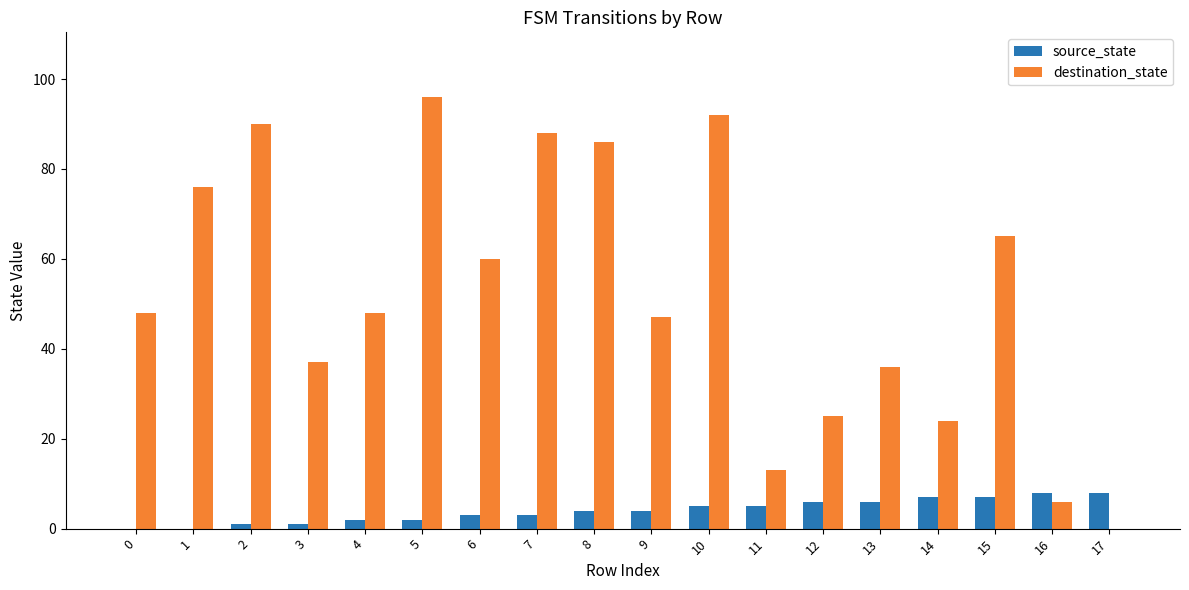

Reading left to right, list all the values displayed in this chart.

source_state: 0=0	1=0	2=1	3=1	4=2	5=2	6=3	7=3	8=4	9=4	10=5	11=5	12=6	13=6	14=7	15=7	16=8	17=8
destination_state: 0=48	1=76	2=90	3=37	4=48	5=96	6=60	7=88	8=86	9=47	10=92	11=13	12=25	13=36	14=24	15=65	16=6	17=0